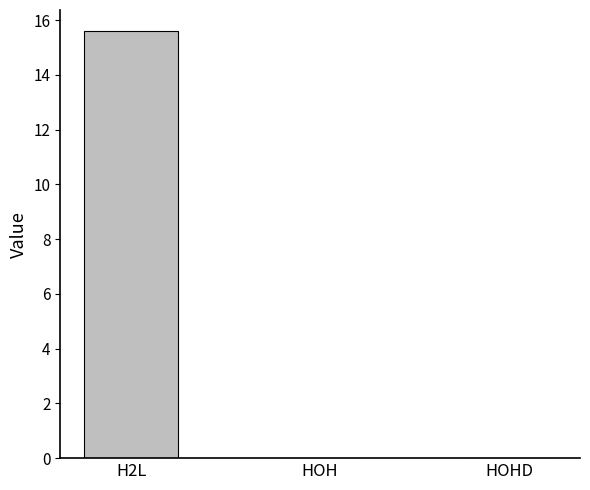

Which has a higher value, HOH or H2L?

H2L